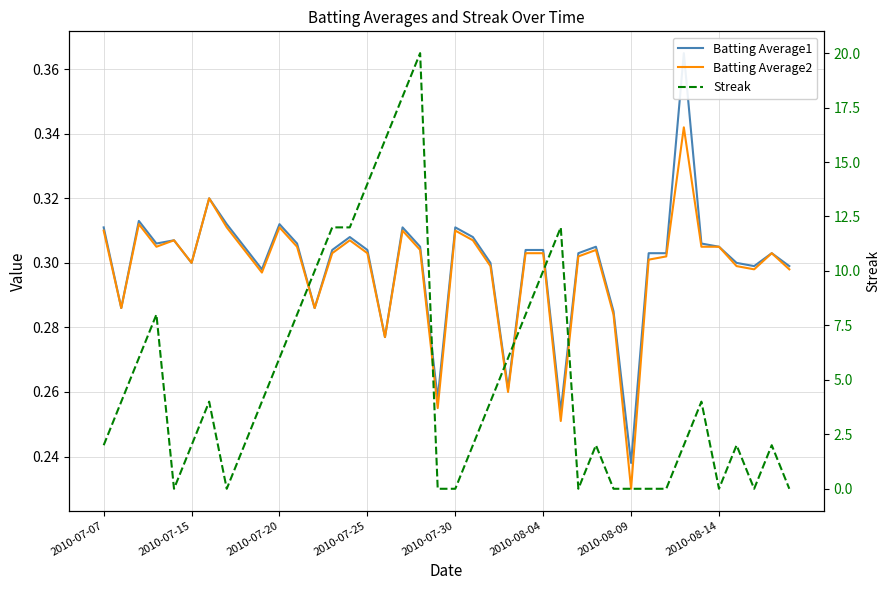

How many interior local peaks does the Batting Average1 series have?

10